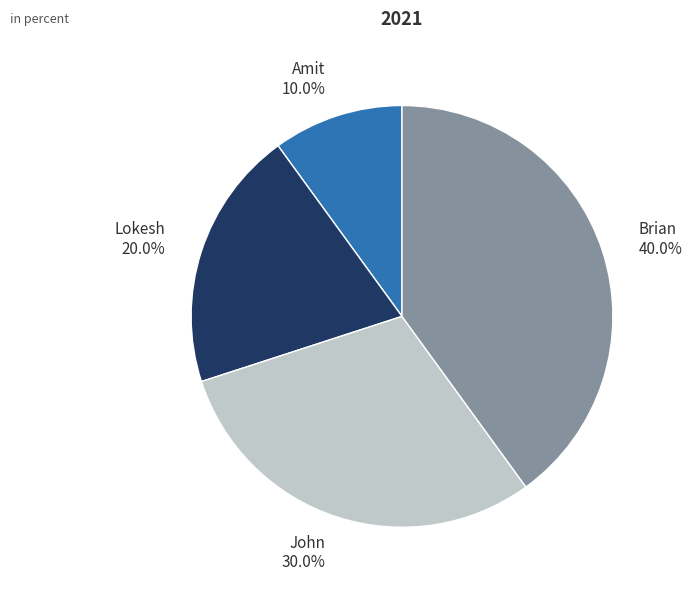

How many slices are in this pie chart?

4